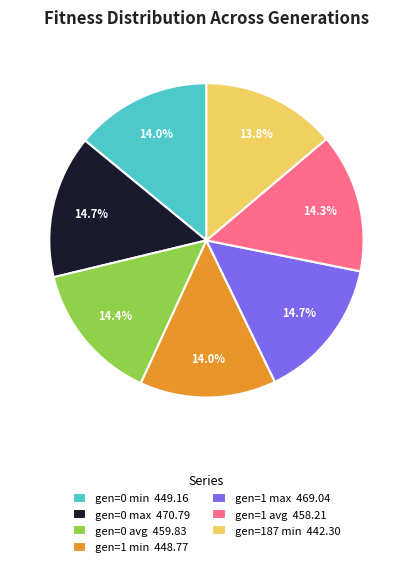

To the nearest percent, what percentage of the pie is gen=0 max?

15%